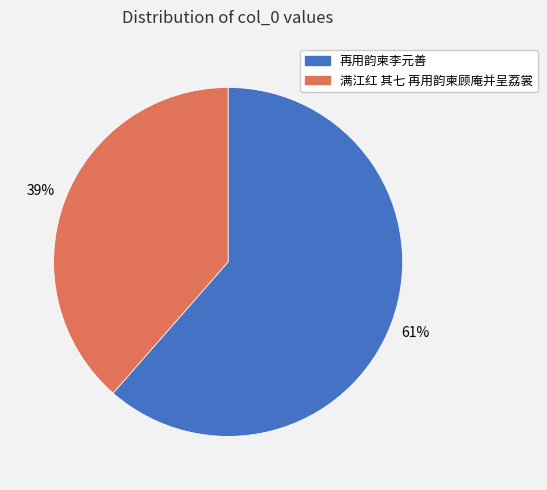

Which slice is the smallest?

满江红 其七 再用韵柬顾庵并呈荔裳